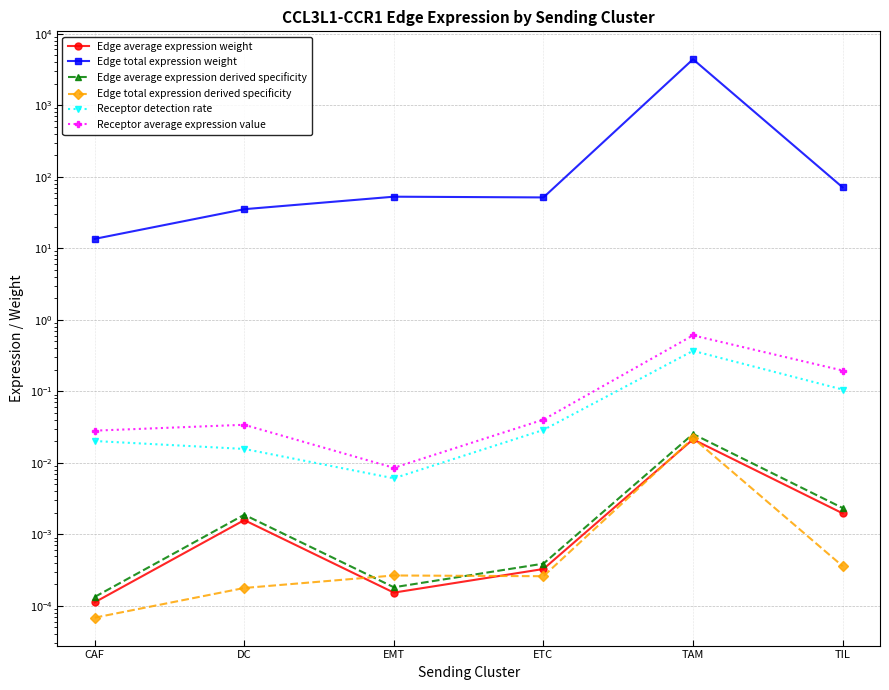

Which series changed the most between DC and ETC?

Edge total expression weight